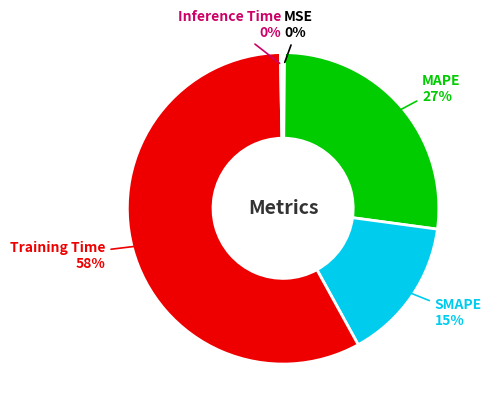

The Training Time 58% slice represents 58% of the pie. True or false?

True